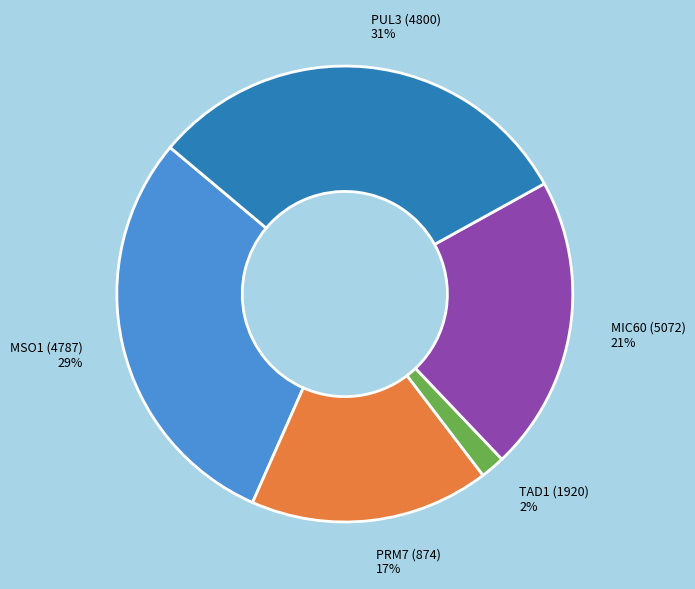

To the nearest percent, what is the average slice percentage?

20%